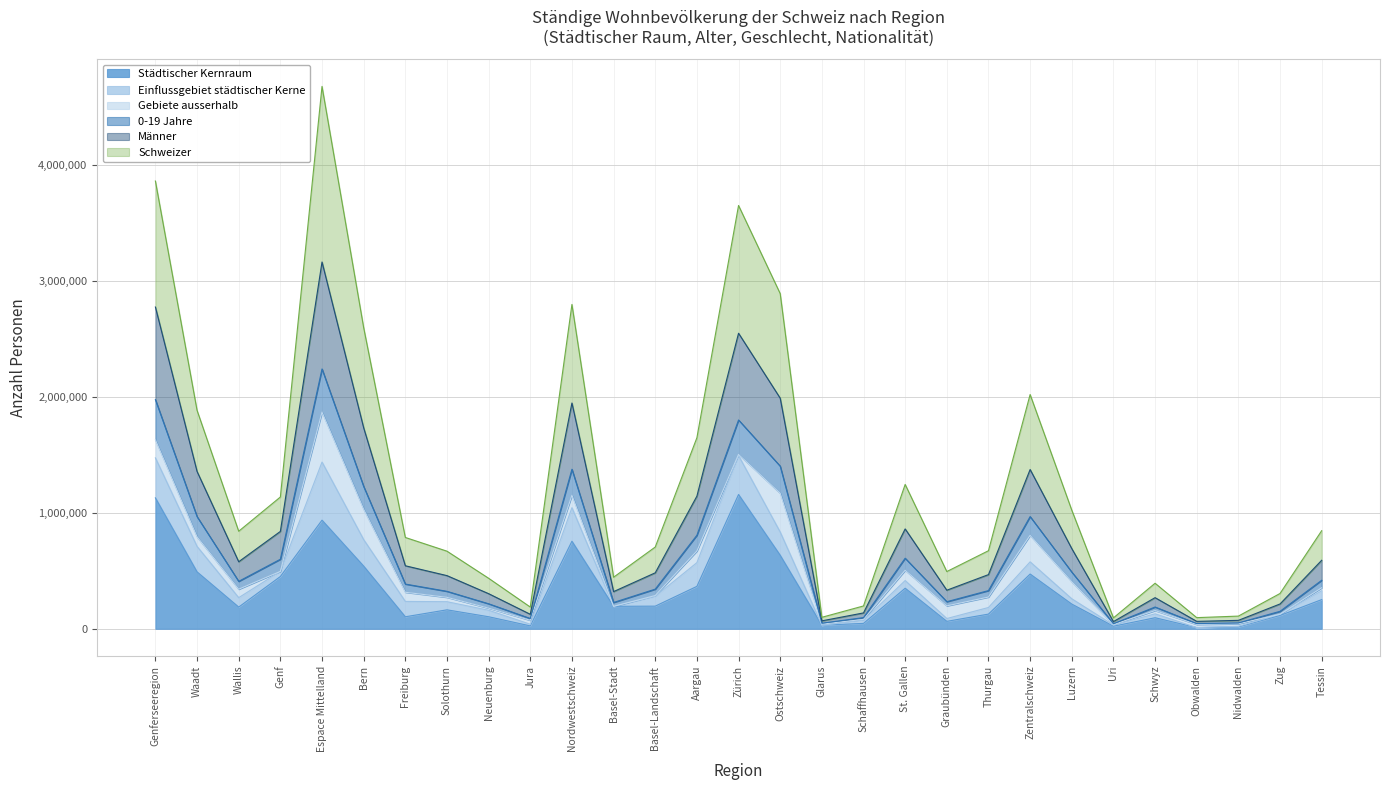

What is the difference between the highest and lowest values at Basel-Stadt?

250987